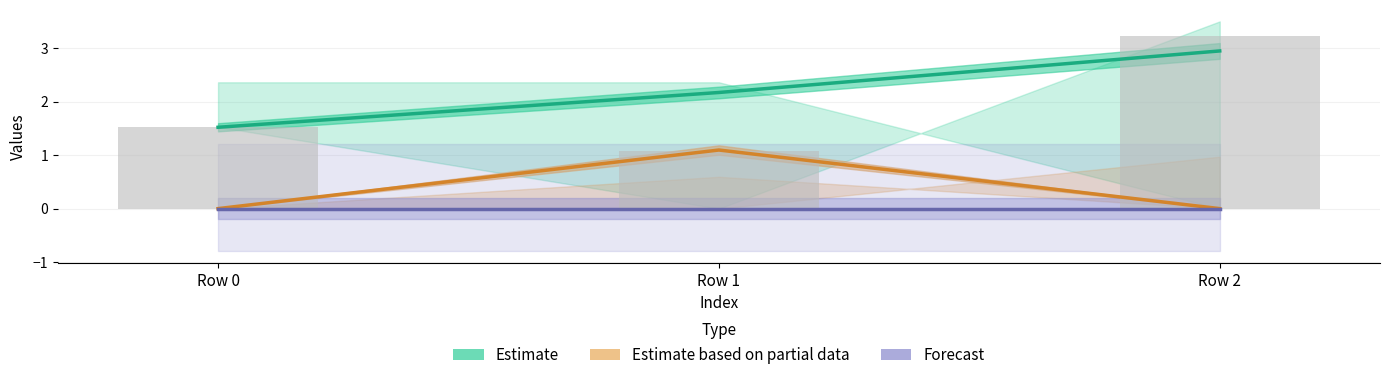

Is the value of Estimate based on partial data at Row 1 greater than the value of Forecast at Row 0?

Yes